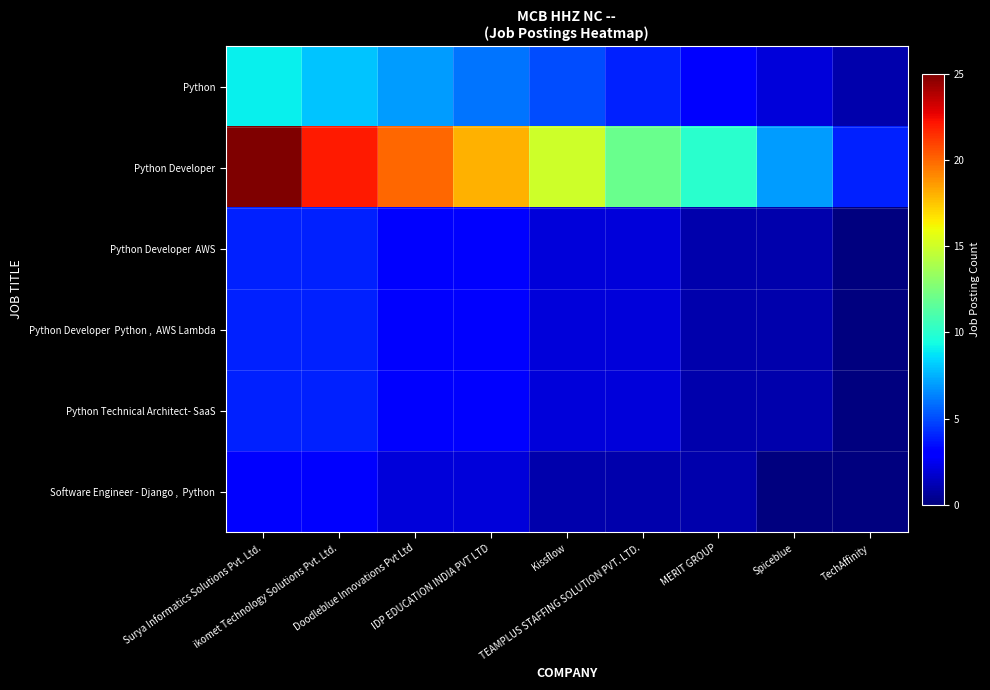

Between TechAffinity and Surya Informatics Solutions Pvt. Ltd., which is larger?

Surya Informatics Solutions Pvt. Ltd.